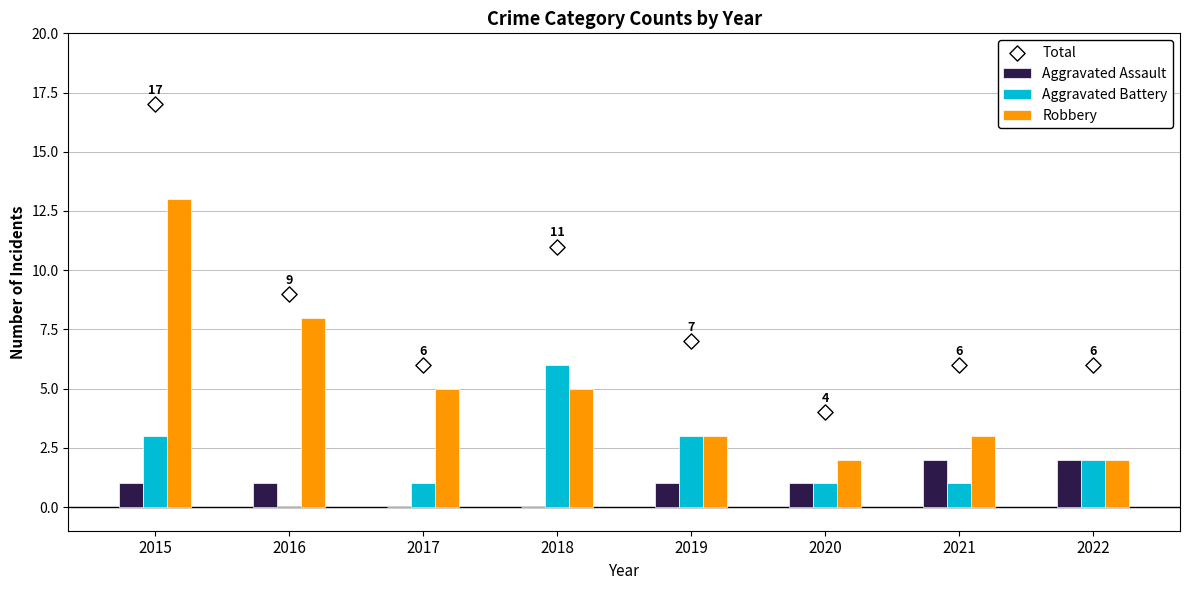

At how many categories does at least one series exceed 4?

7